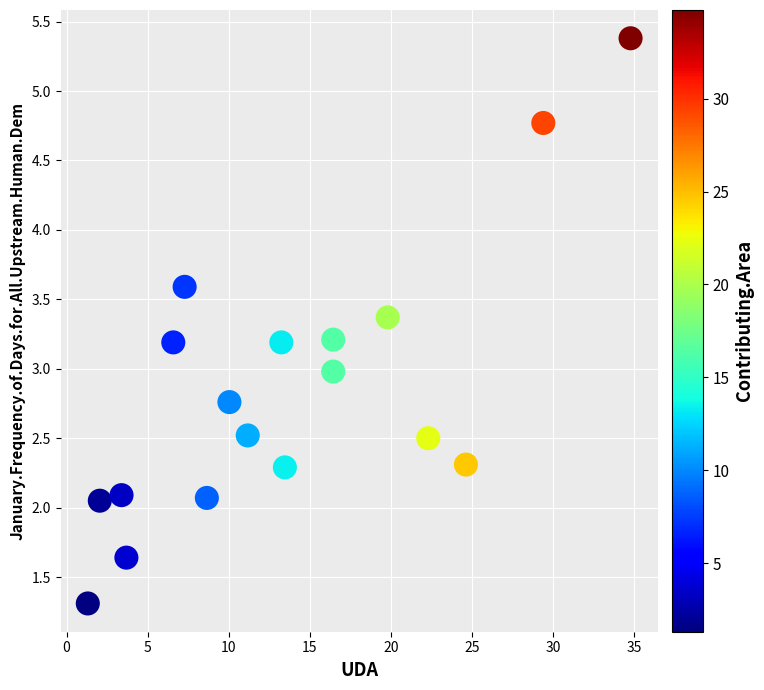

What is the range of Y values (max minus min)?

4.1